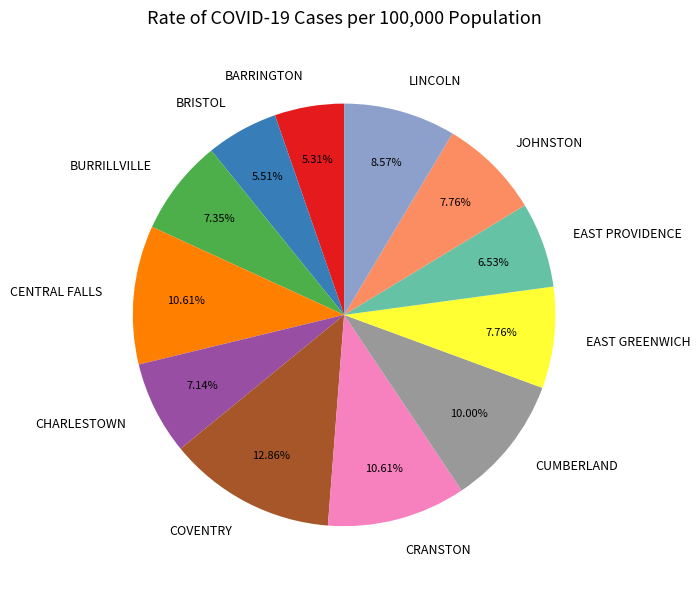

Is it true that BARRINGTON is 5% of the pie?

True